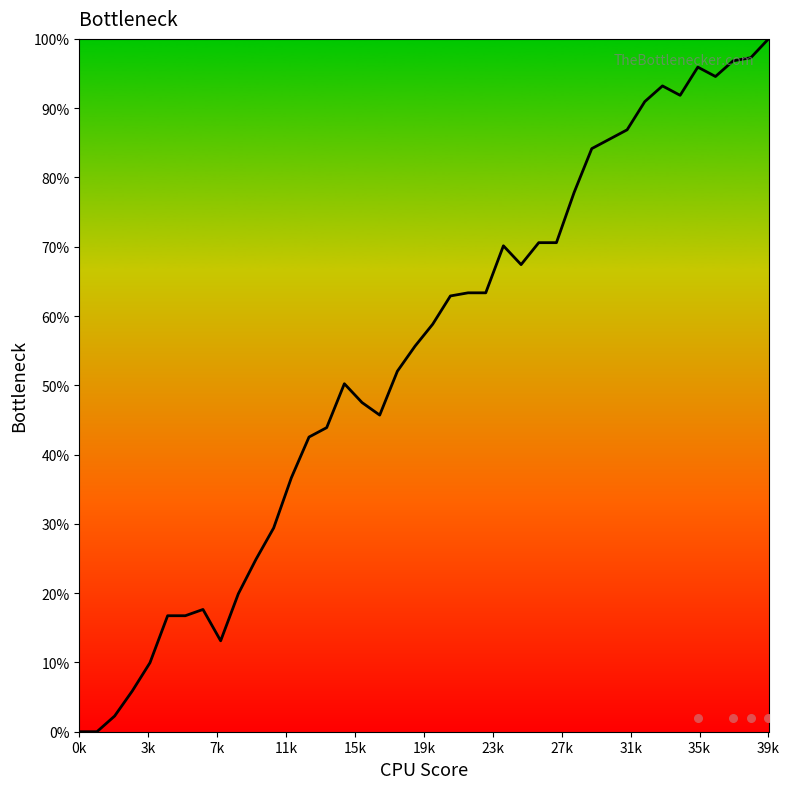

Between 16 and 27, which is larger?

27